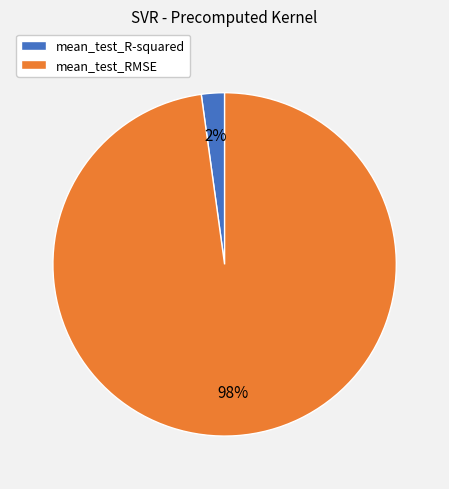

Between mean_test_R-squared and mean_test_RMSE, which is larger?

mean_test_RMSE